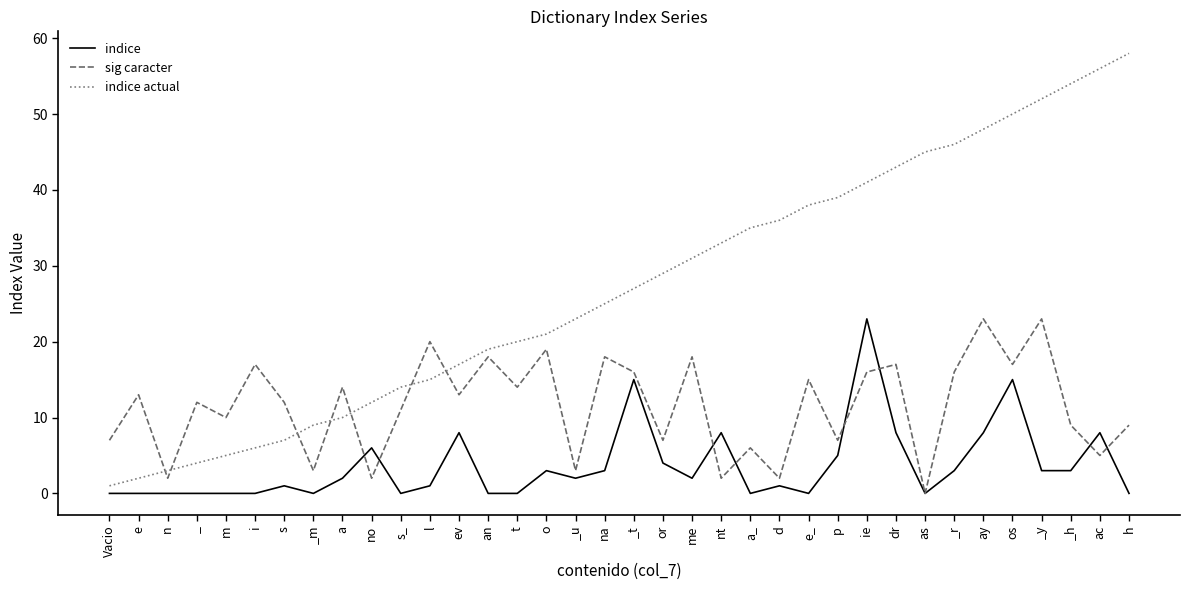

Is the value of indice at _t greater than the value of sig caracter at a?

Yes